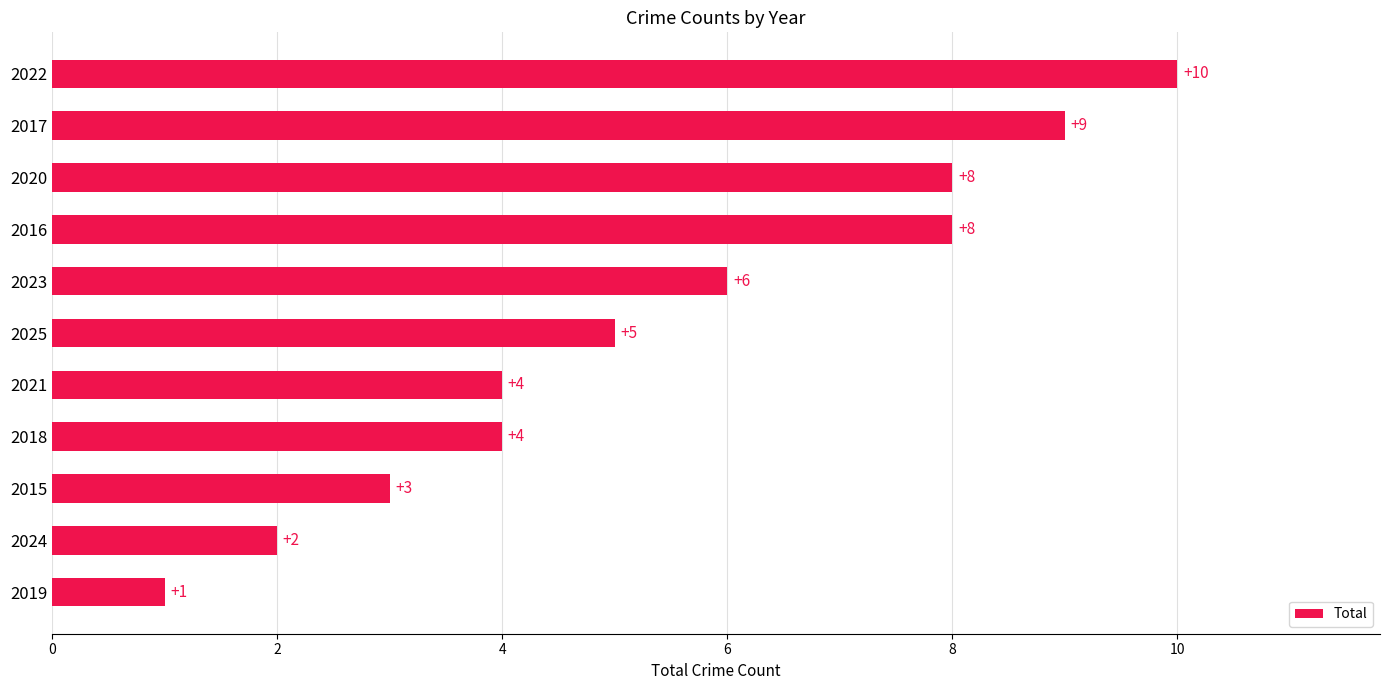

What is the difference between the maximum and minimum values?

9